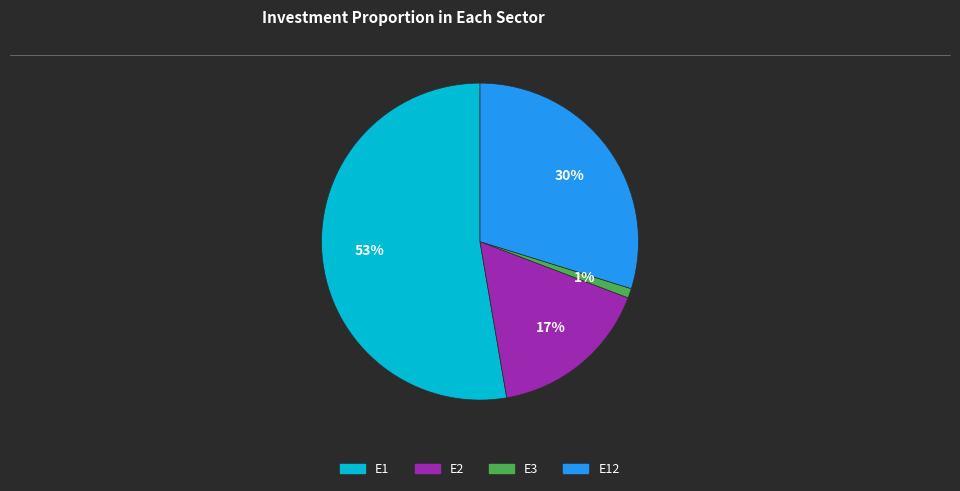

To the nearest percent, what is the average slice percentage?

25%